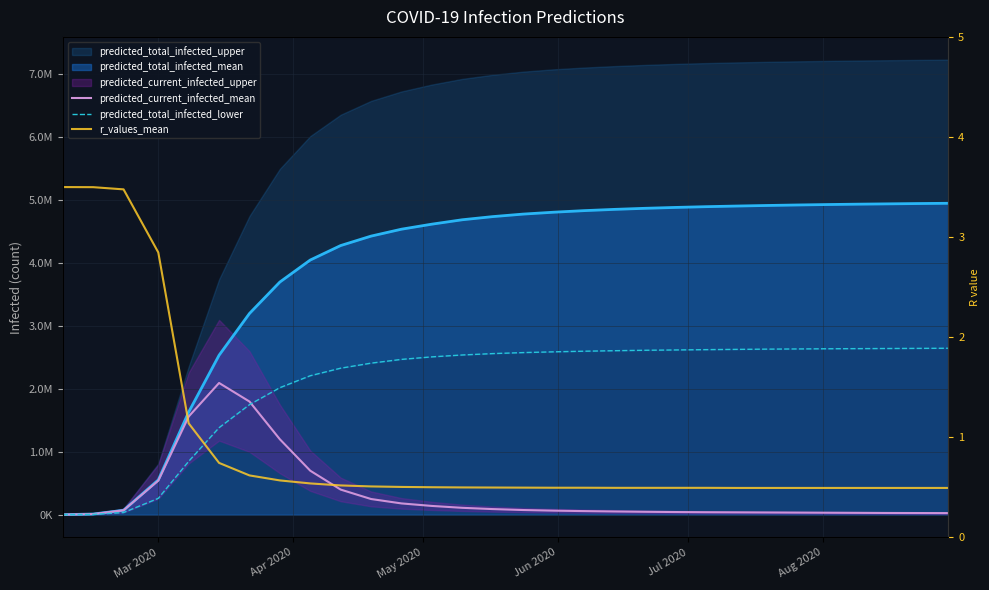

Which series has the largest range (max minus min)?

predicted_total_infected_lower